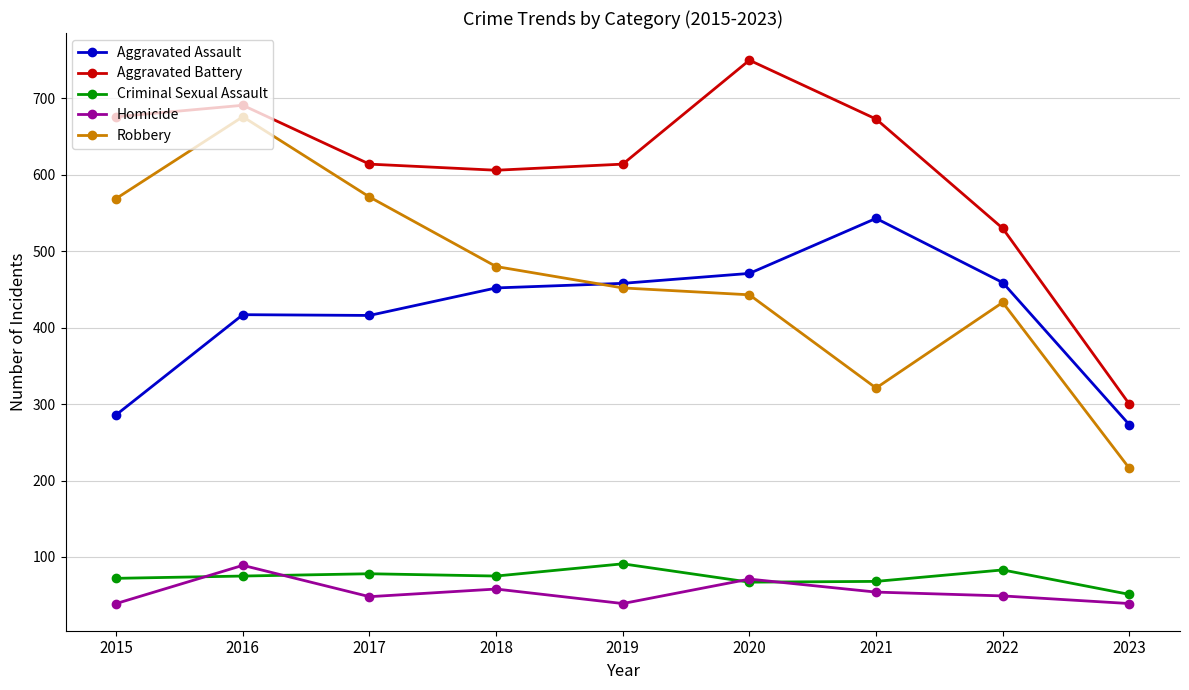

The Criminal Sexual Assault series shows 112 at 2016. True or false?

False